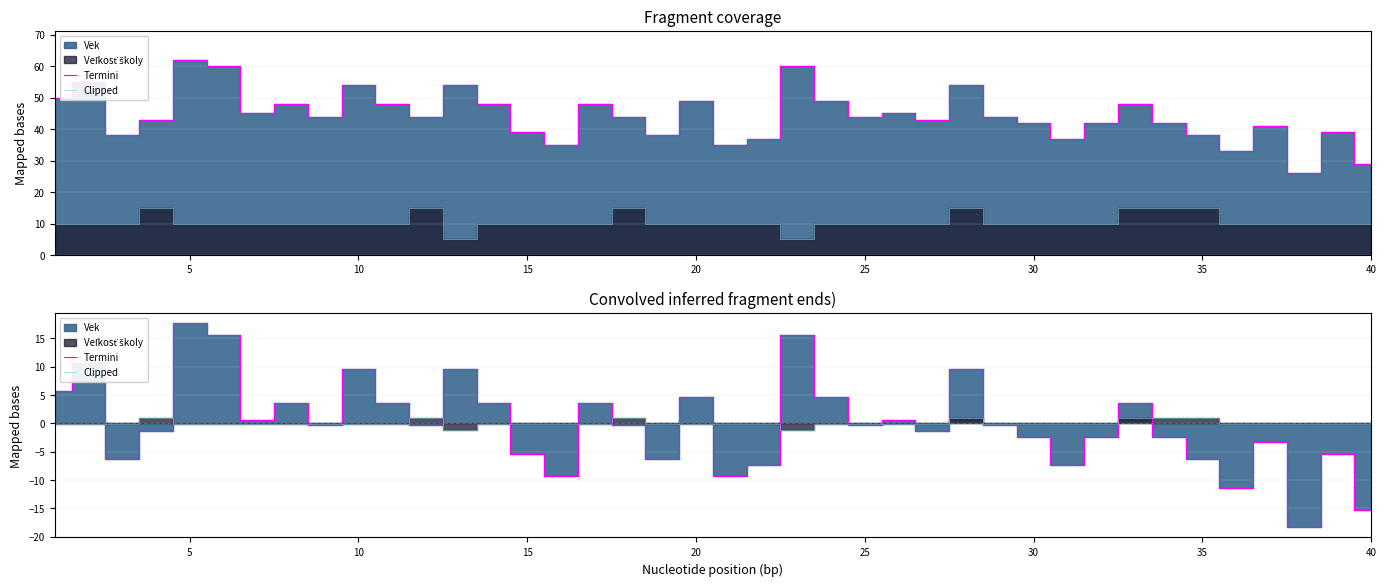

Does the chart display data point markers on the line(s)?

No